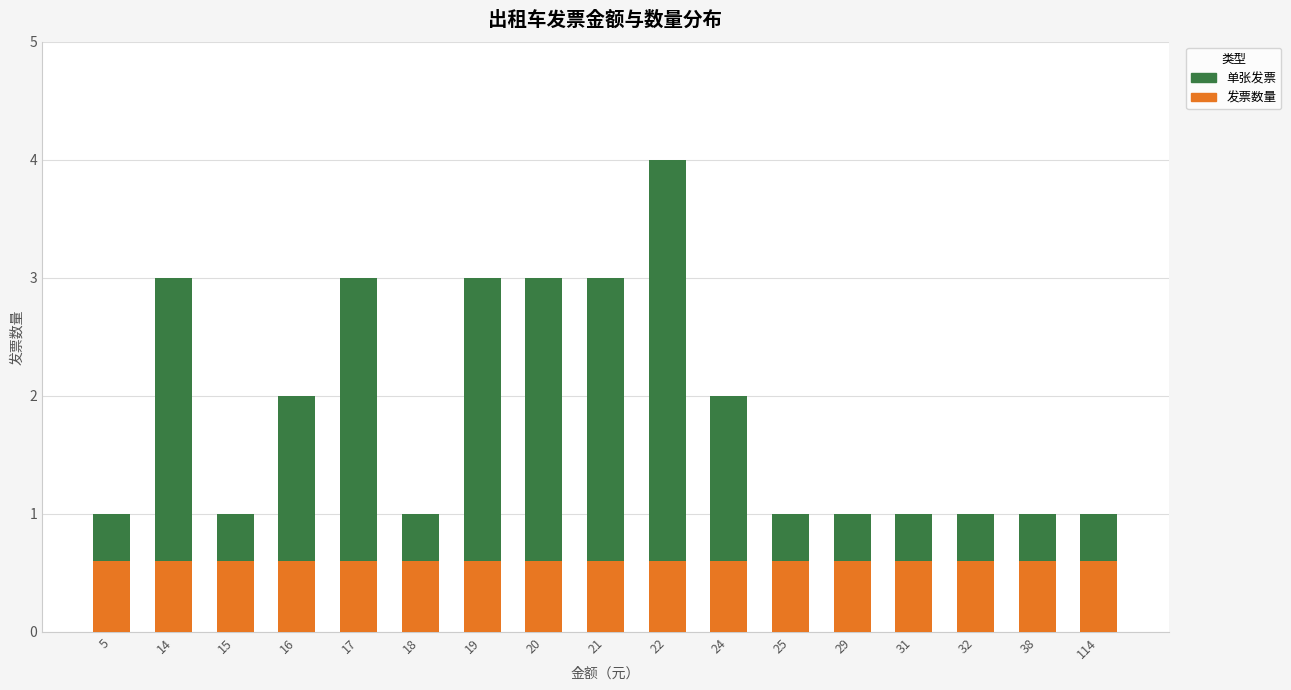

True or false: 发票数量 has a value of 1.4 at 5.

False